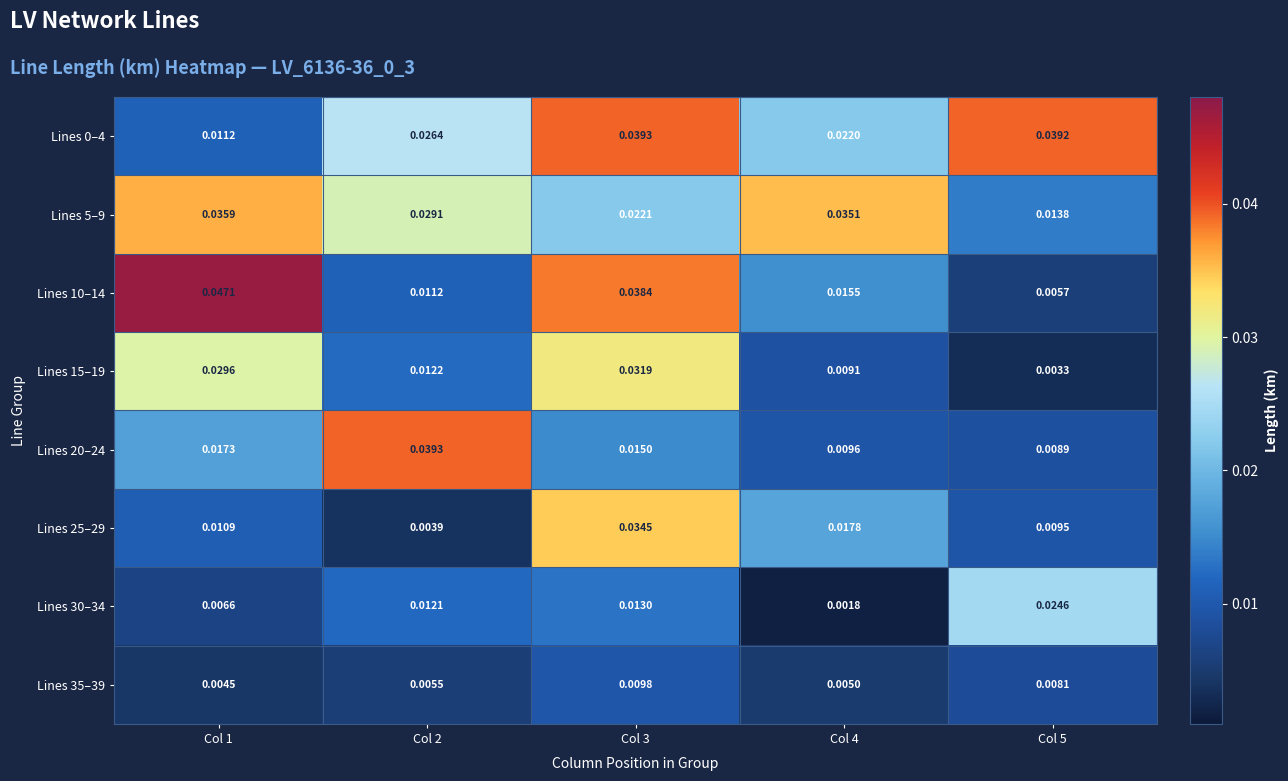

Which label corresponds to the largest value in the chart?

Col 1